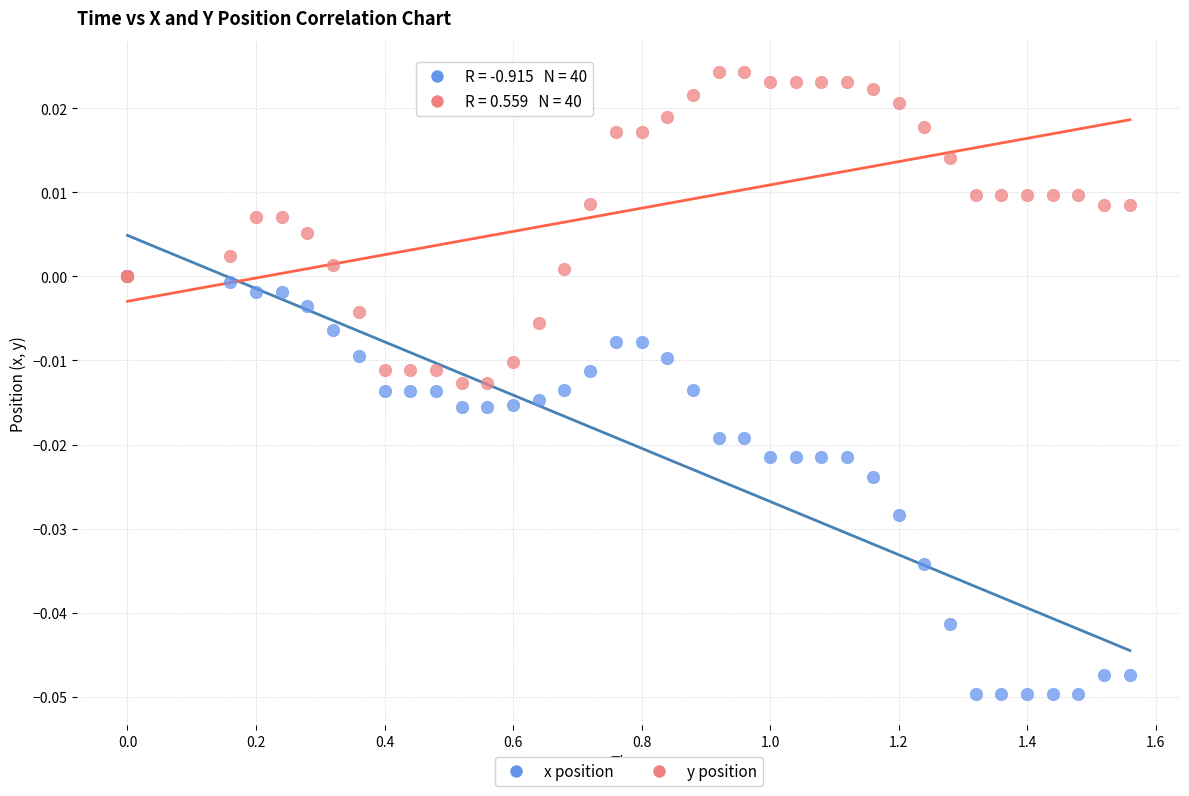

Which series contains the lowest Y value?

x position